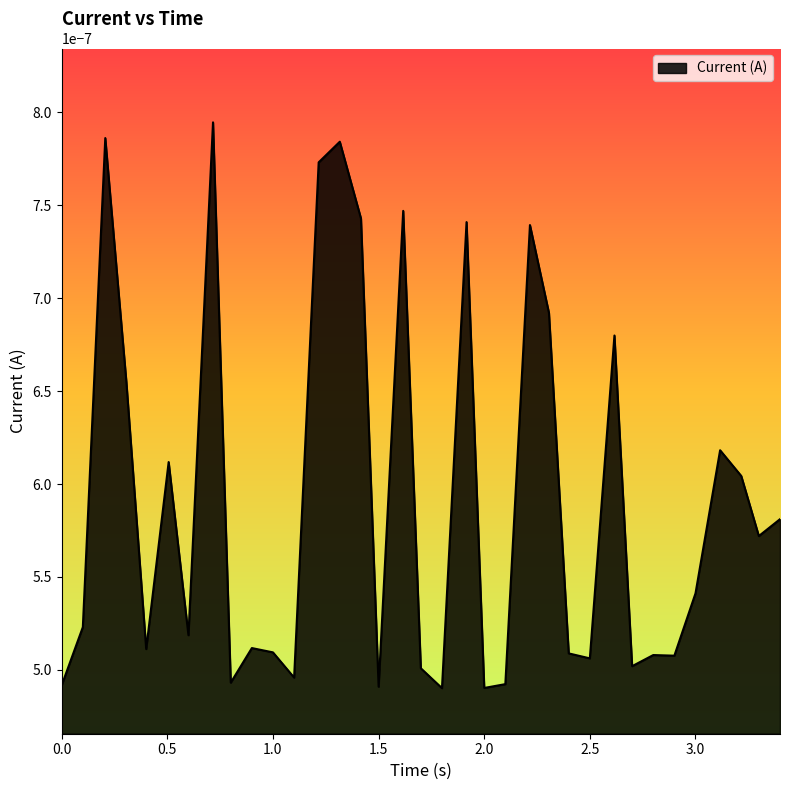

List the labels in order of value, smallest first.

1.800165176391602, 2.000242233276367, 1.500268459320068, 0.0, 2.100084543228149, 0.8004353046417236, 1.100294828414917, 1.700069427490234, 2.700193166732788, 2.500038623809814, 2.900141716003418, 2.80025839805603, 2.400206089019775, 1.00004768371582, 0.4001684188842773, 0.9003157615661621, 0.60011887550354, 0.1002111434936523, 3.000245094299316, 3.300056457519531, 3.400181770324707, 3.216777086257935, 0.5064613819122314, 3.116654872894287, 0.3063671588897705, 2.61651611328125, 2.30652117729187, 2.216597557067871, 1.916487216949463, 1.416745185852051, 1.616668939590454, 1.216552019119263, 1.316557168960571, 0.2064957618713379, 0.7164452075958252